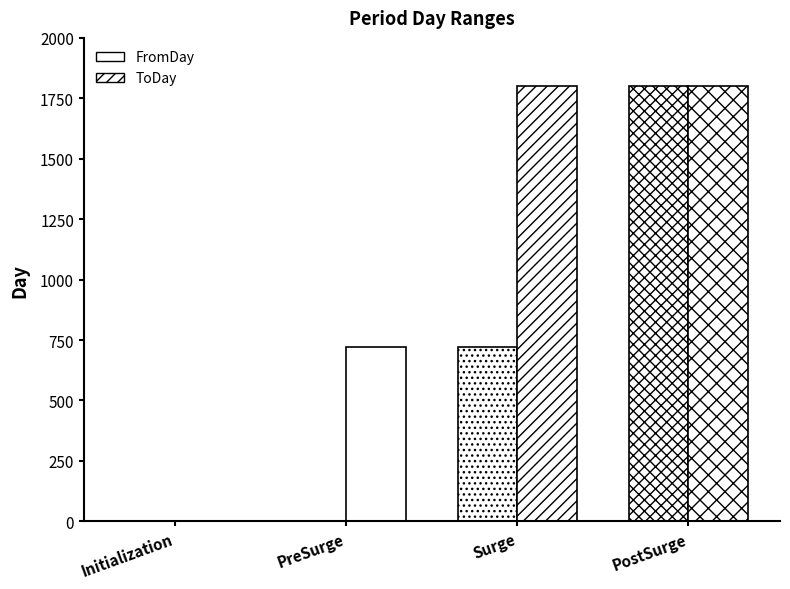

What is the total value across all series at Surge?

2522